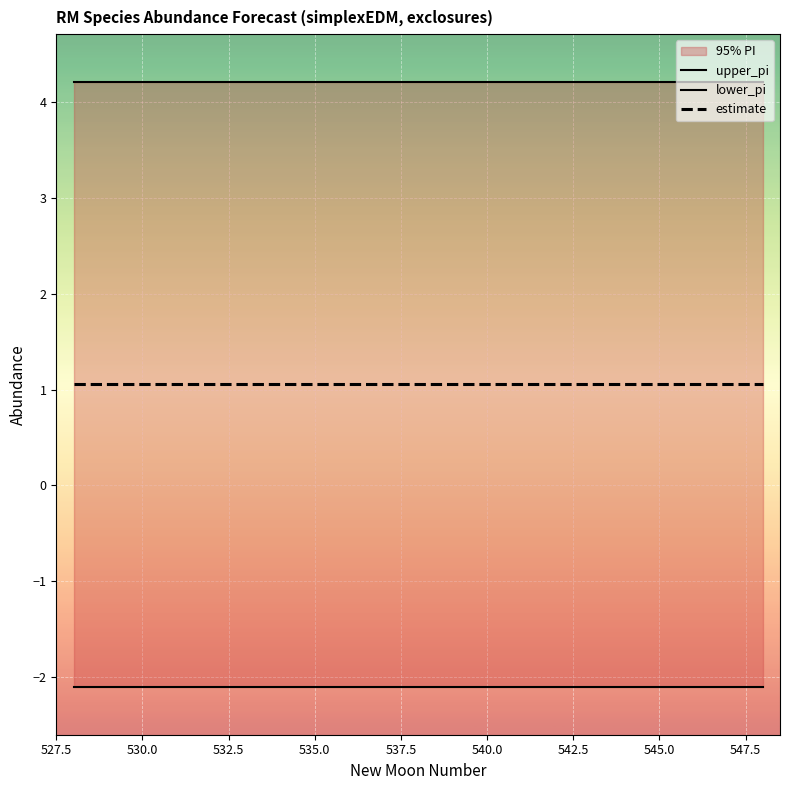

Rank the series by their average value, from lowest to highest.

lower_pi, estimate, upper_pi